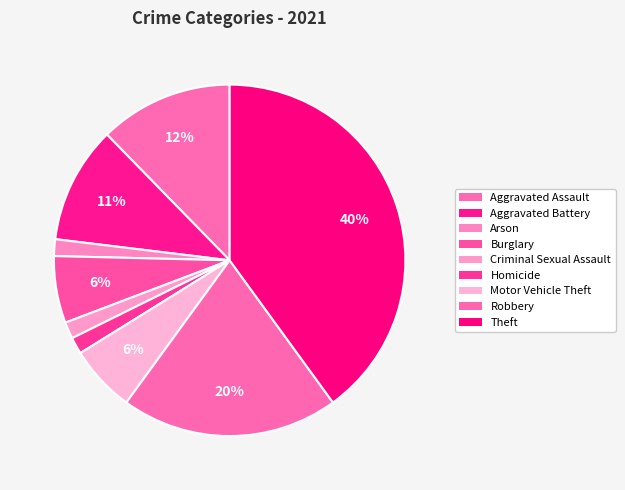

Is Robbery the majority of the pie?

No